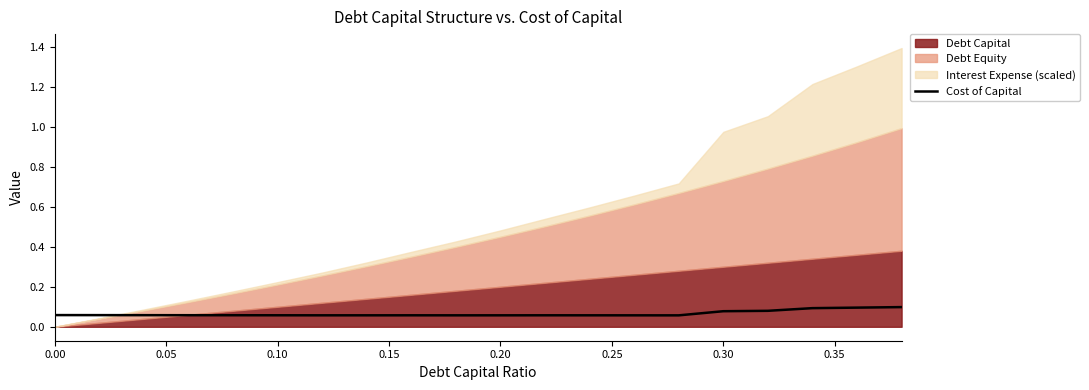

What is the value of the 2nd point from the left?

0.1